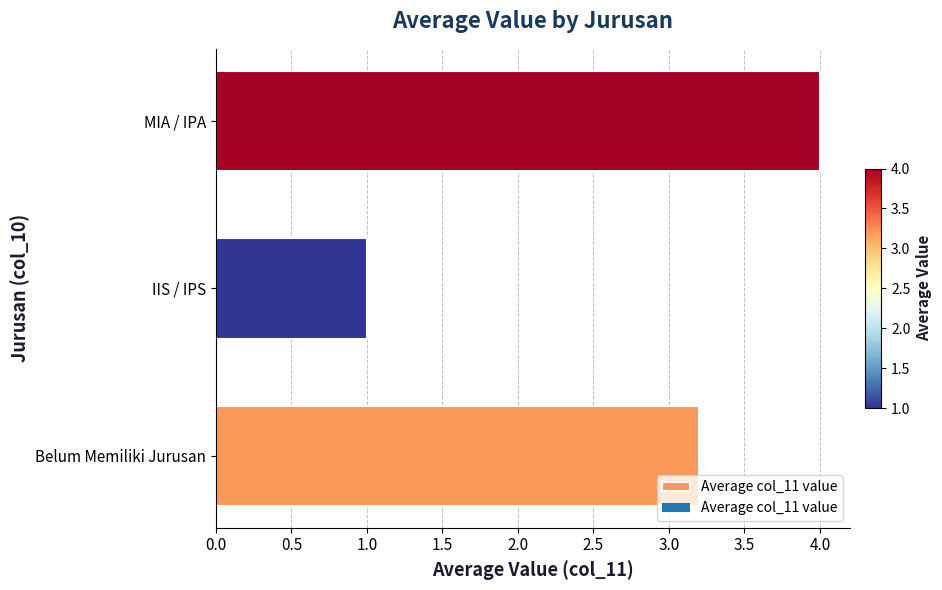

Reading bottom to top, what are all the values shown in this chart?

3.2	1.0	4.0